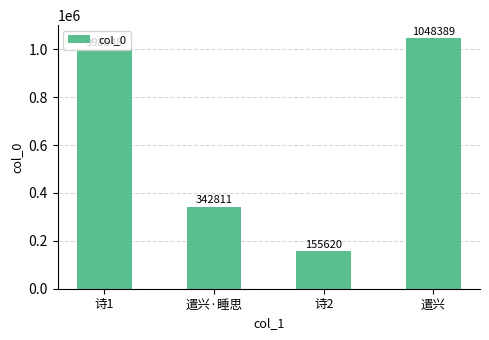

List the labels in order of value, largest first.

遣兴, 诗1, 遣兴·睡思, 诗2